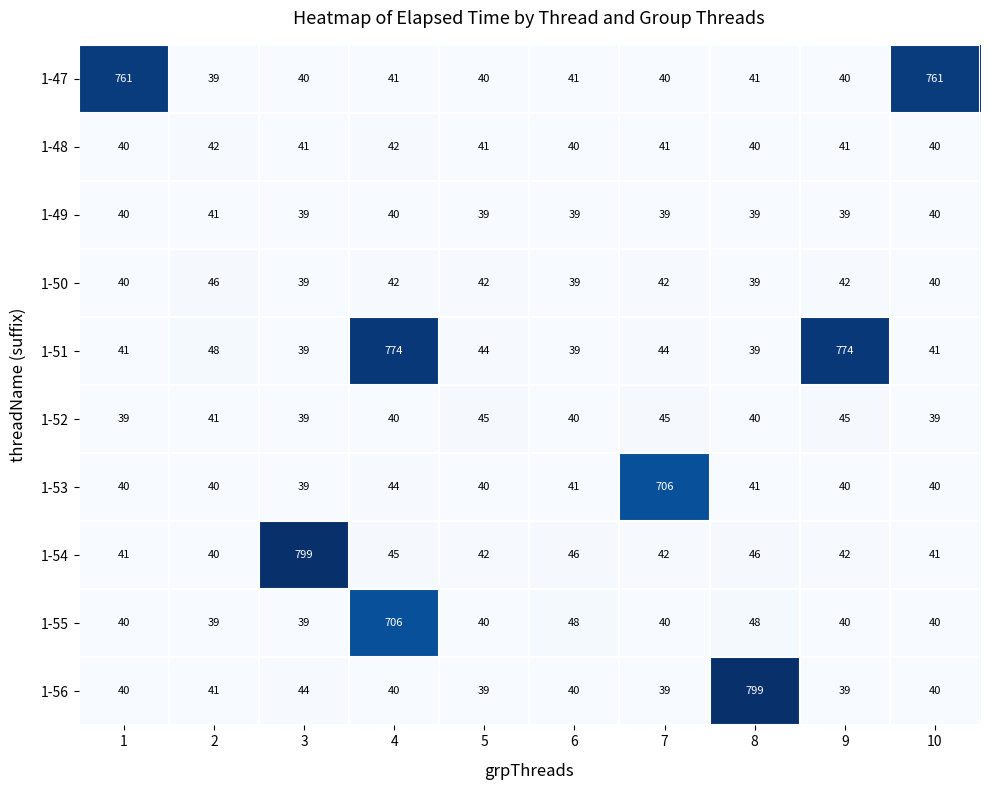

What is the maximum value shown in the chart?

799